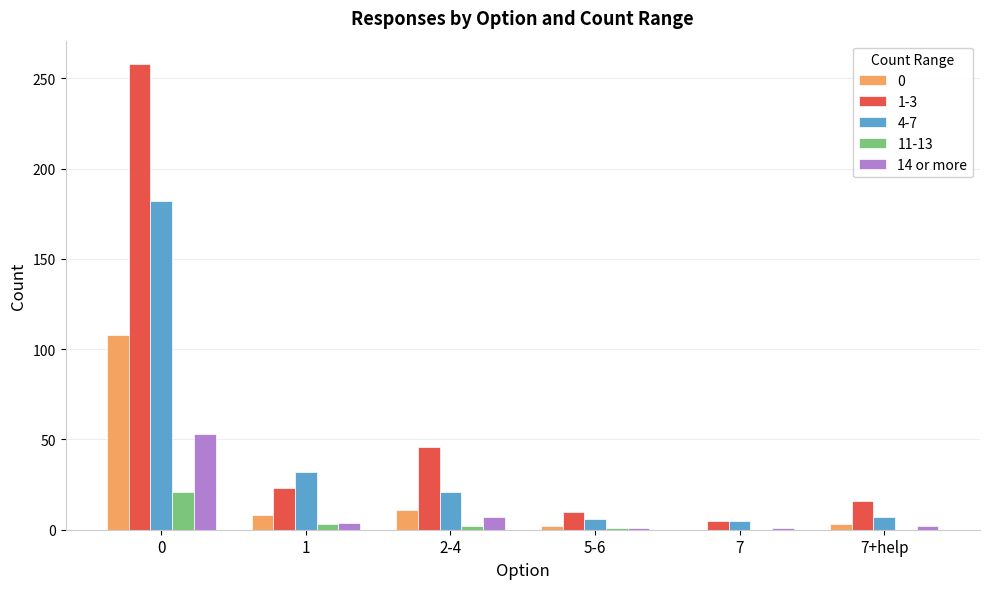

The value of 0 at 0 is 173. True or false?

False